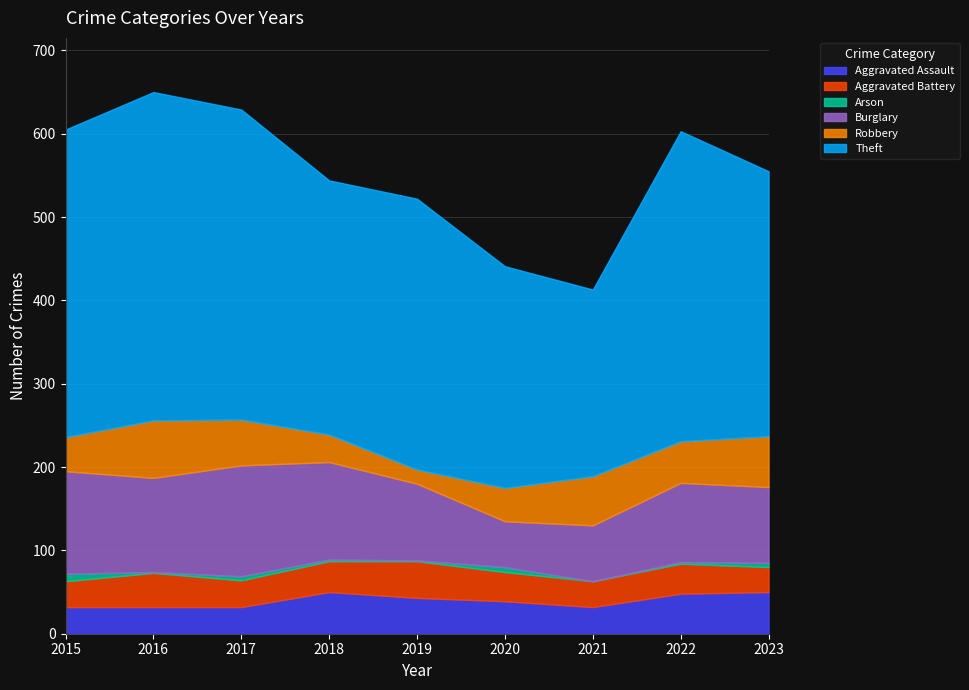

At which label does Arson reach its peak?

2015